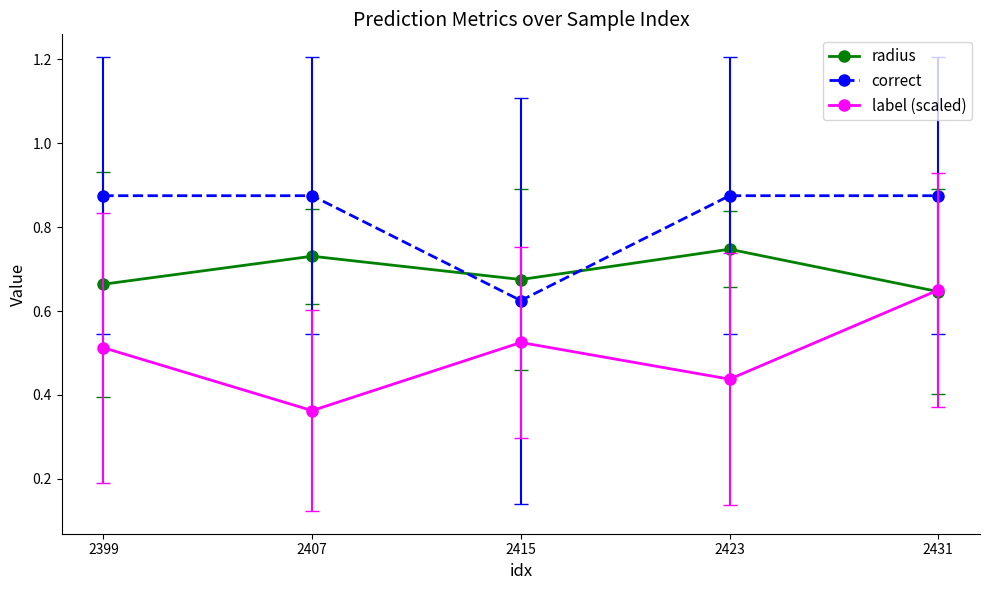

Which series has the widest spread of values?

label (scaled)